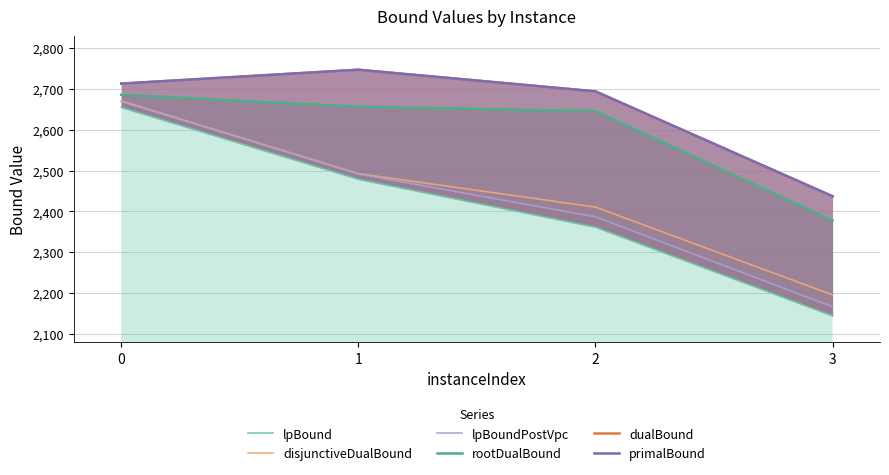

True or false: lpBound and lpBoundPostVpc intersect in this chart.

False